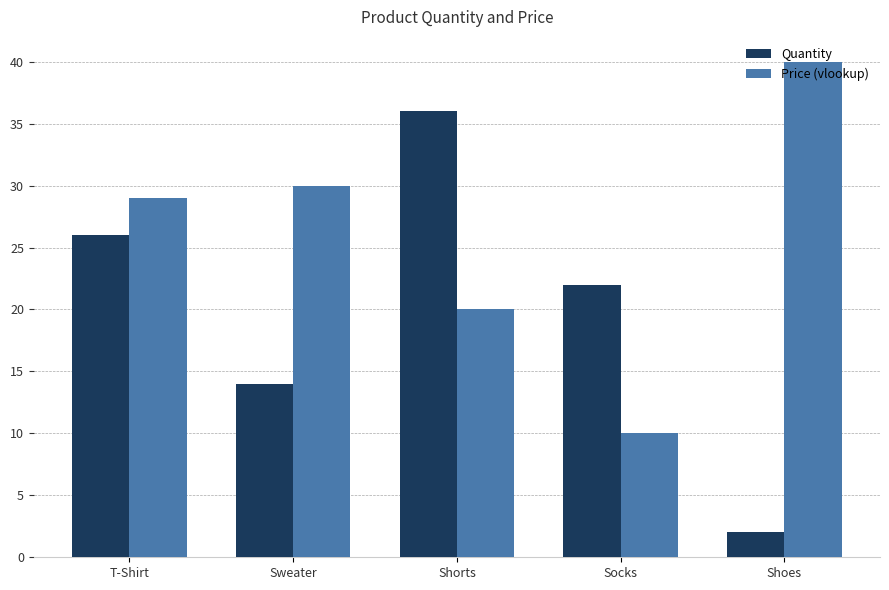

Which series has the widest spread of values?

Quantity